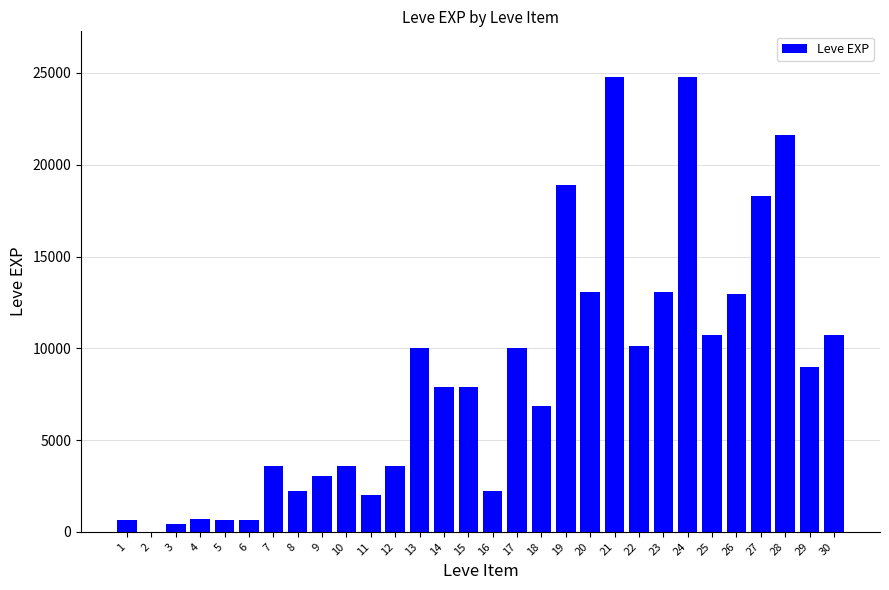

Are the bars grouped side by side (vs. stacked)?

No